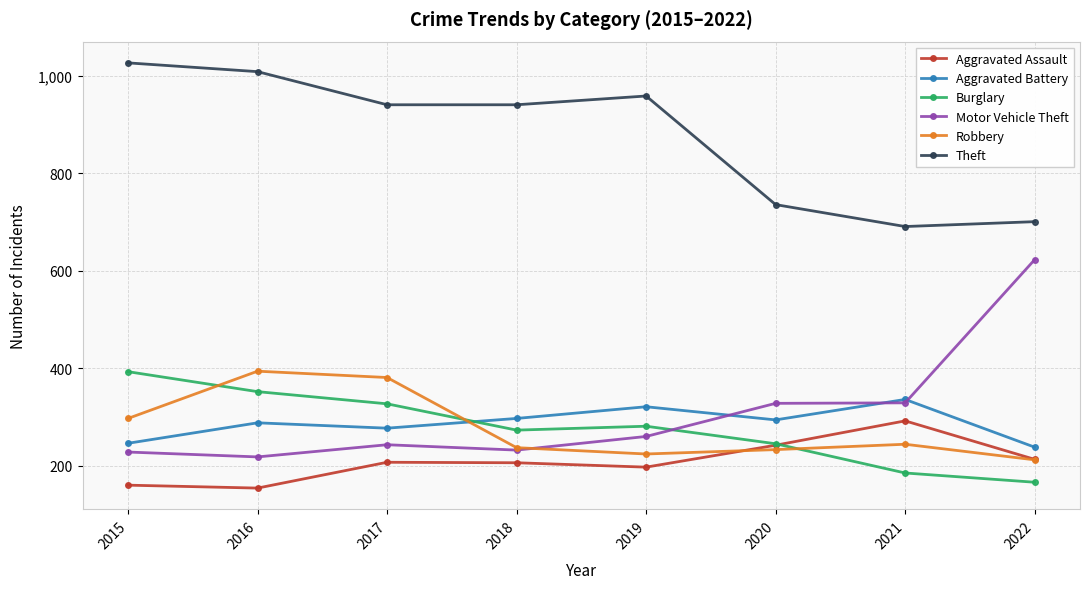

Does the chart have visible grid lines?

Yes